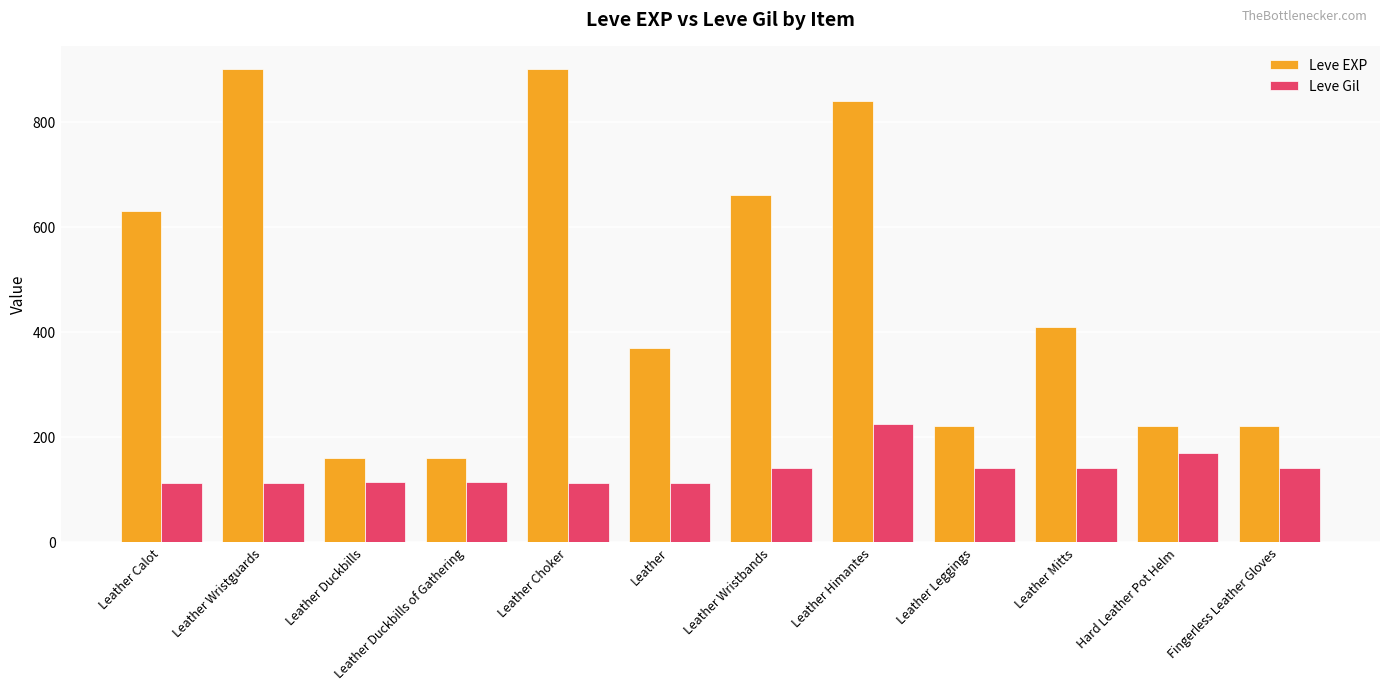

What is the maximum value for Leve EXP?

900